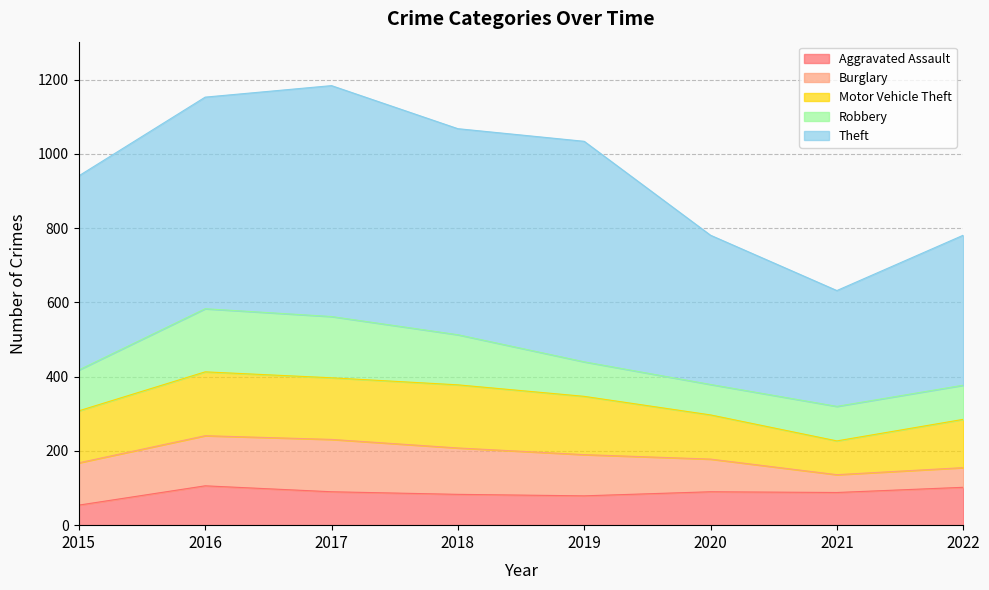

What is the value of the Motor Vehicle Theft point at the 5th from the left?

157